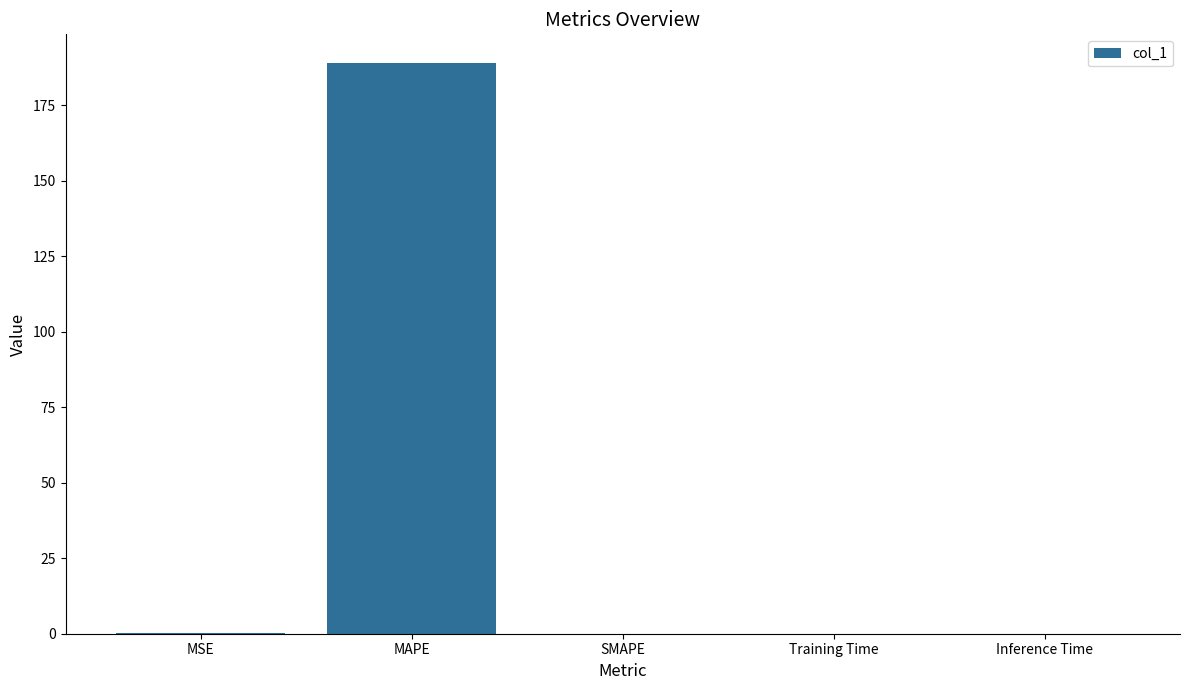

Are the bars horizontal?

No